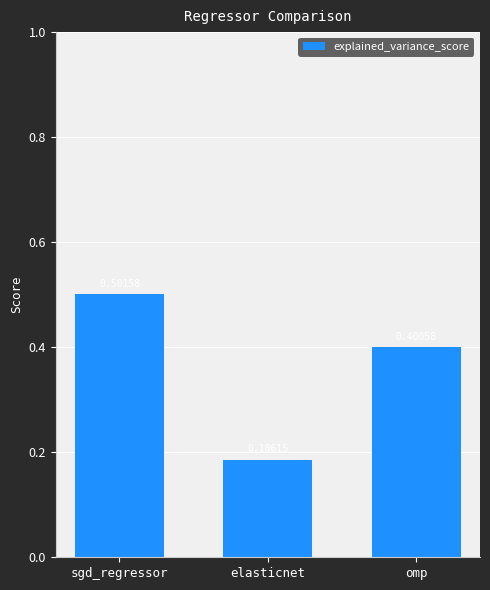

How many bars are there in total?

3